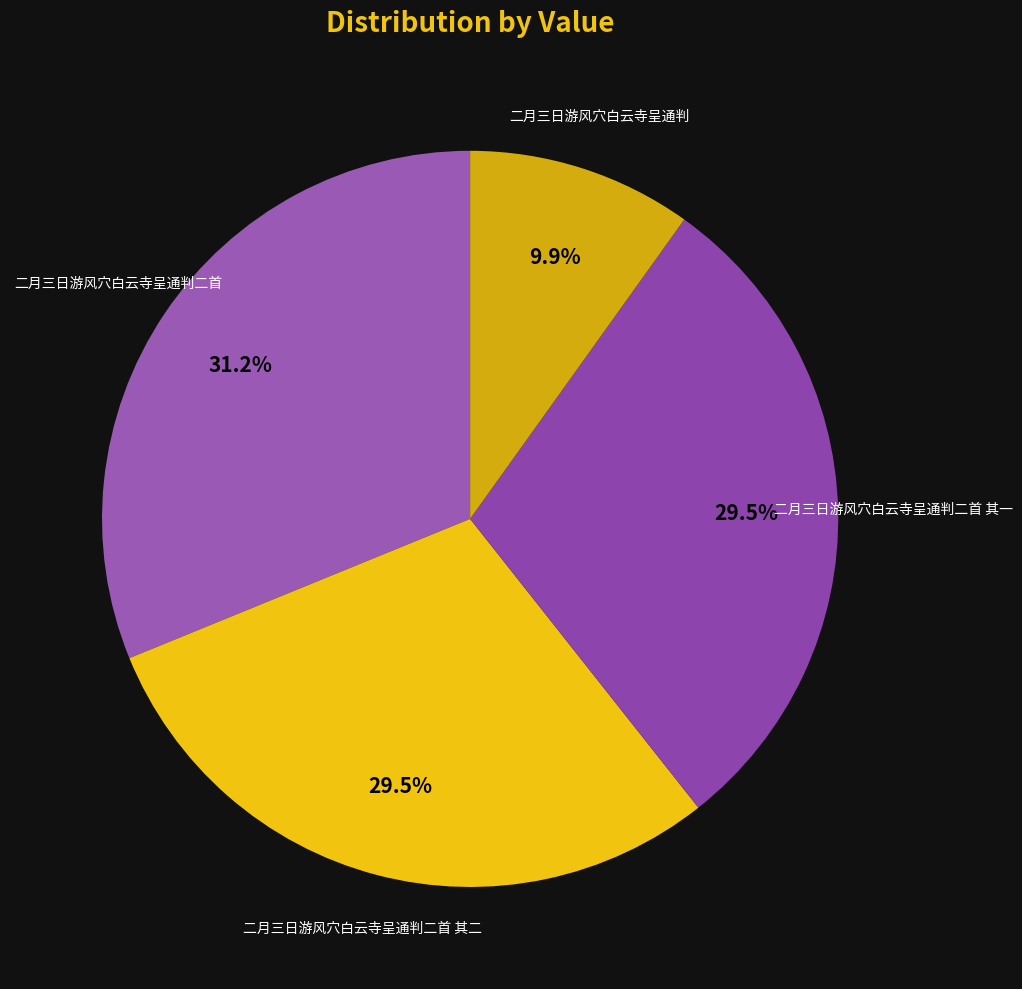

What is the smallest slice in the pie chart?

二月三日游风穴白云寺呈通判